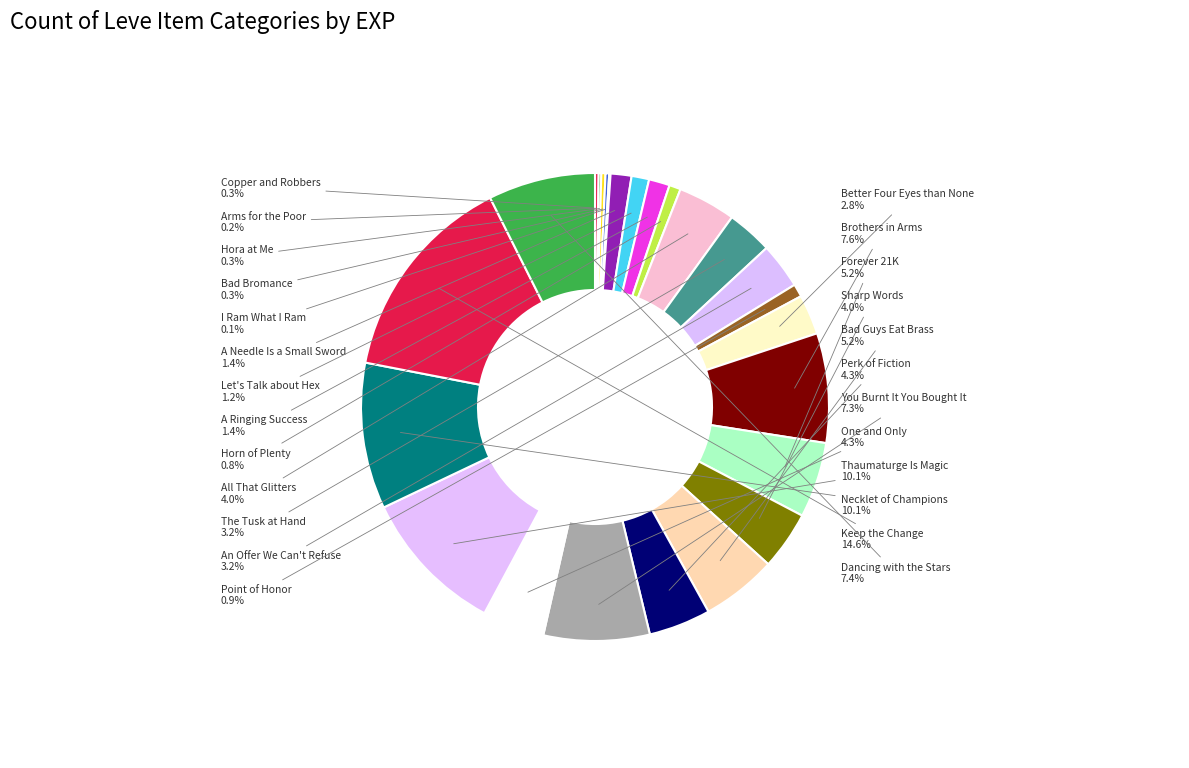

What is the total percentage of Bad Guys Eat Brass and Horn of Plenty?

6.0%